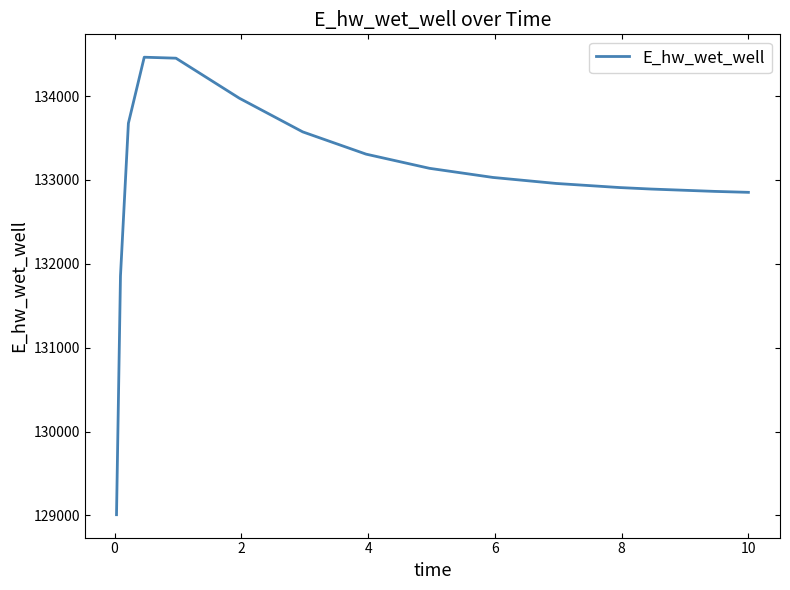

What is the greatest value displayed?

134462.5